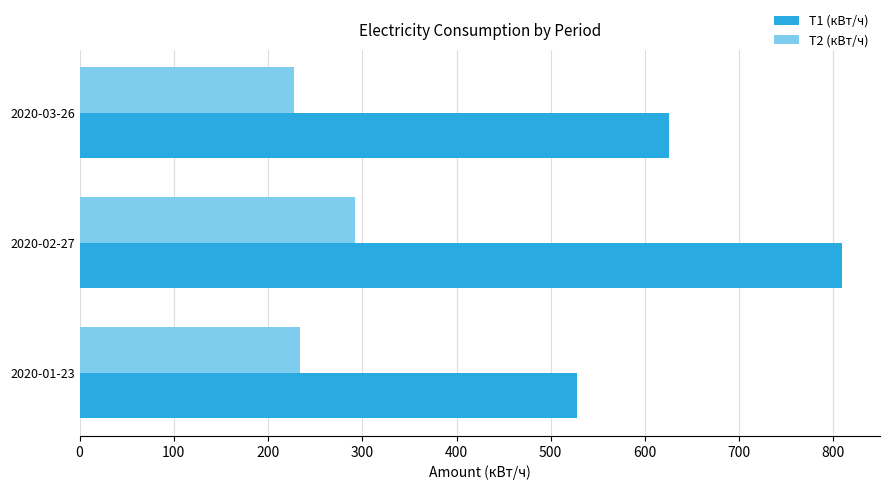

At which category is the sum across all series the highest?

2020-02-27